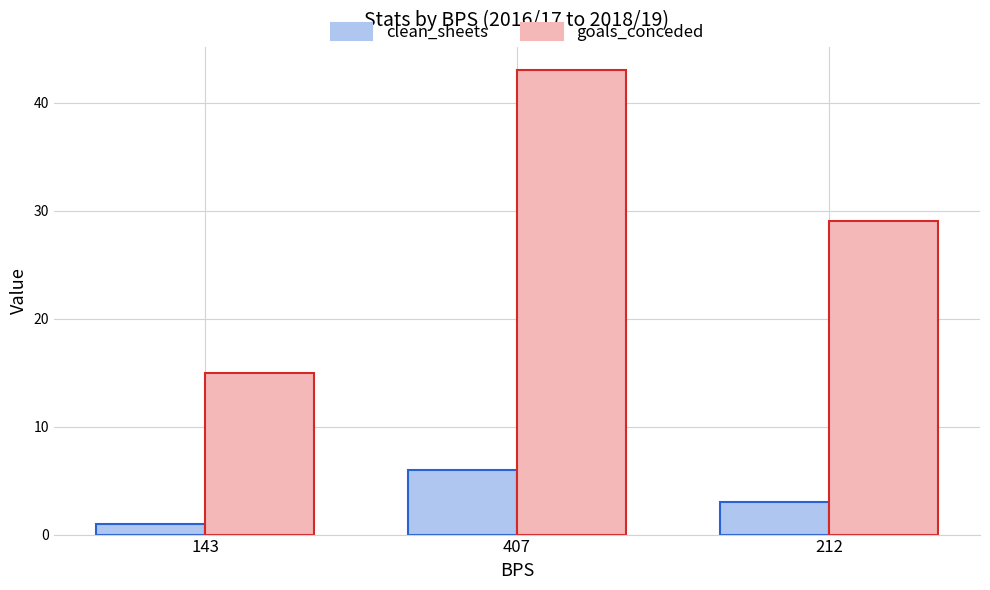

What position from the left is 143?

1